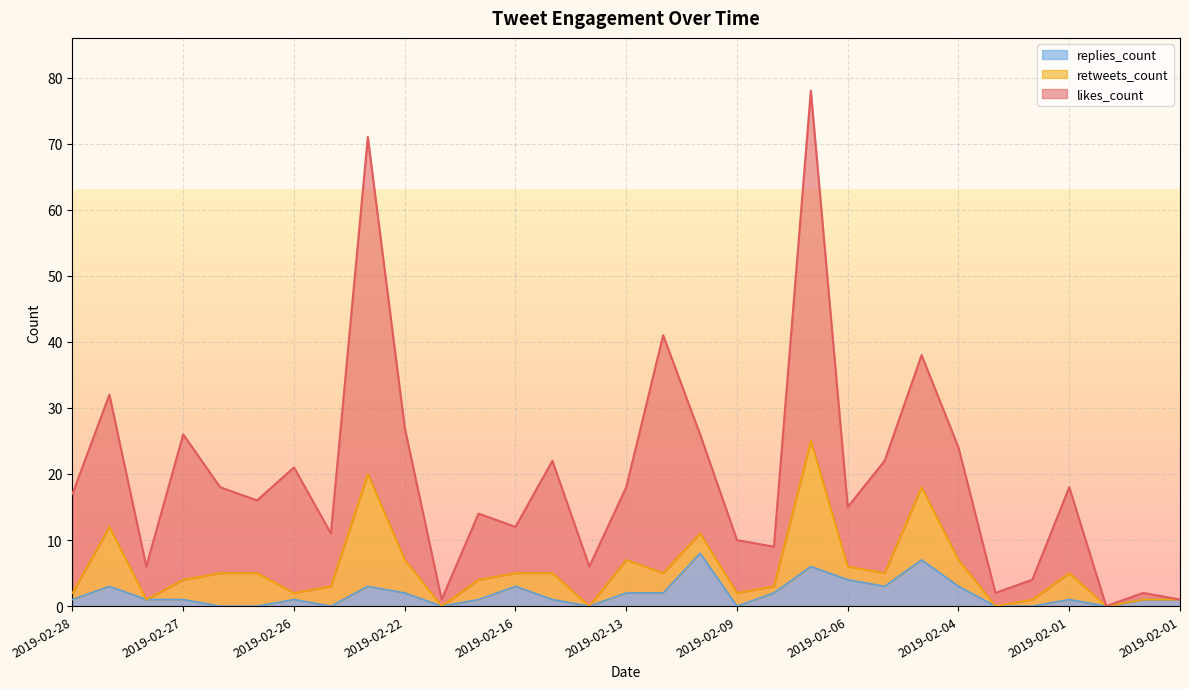

What is the highest value of the likes_count series?

78